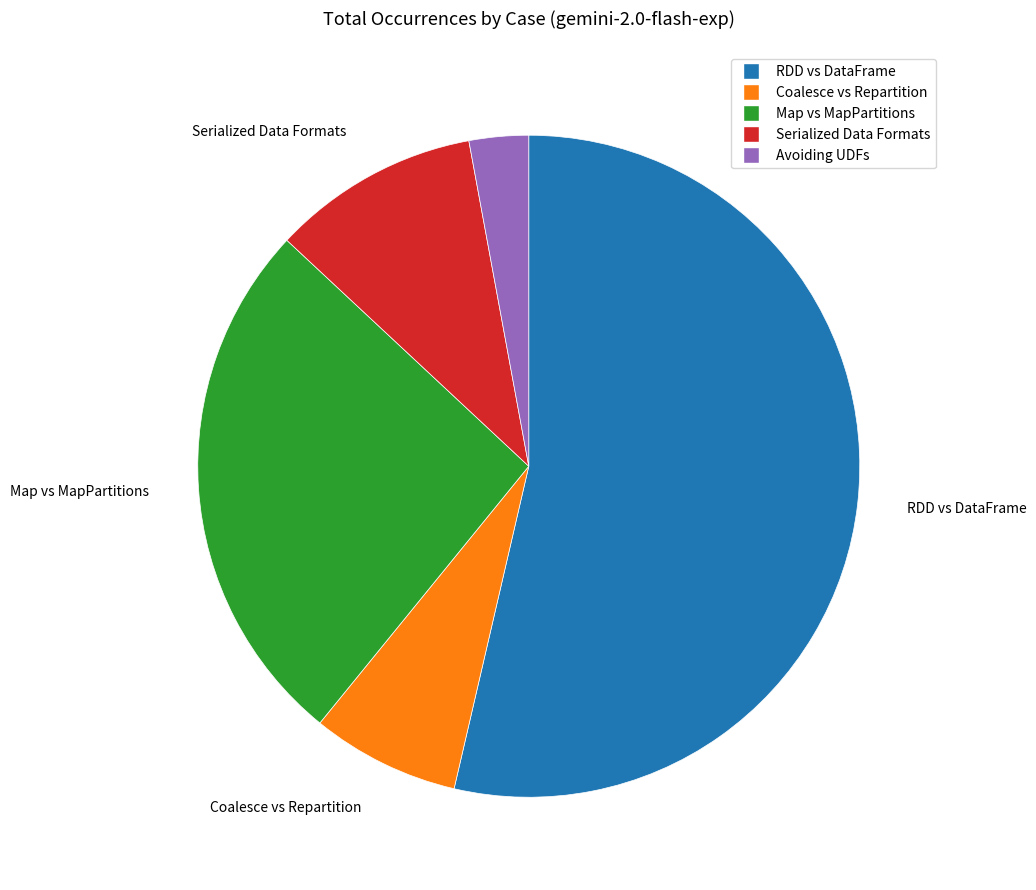

True or false: RDD vs DataFrame accounts for 54% of the total.

True